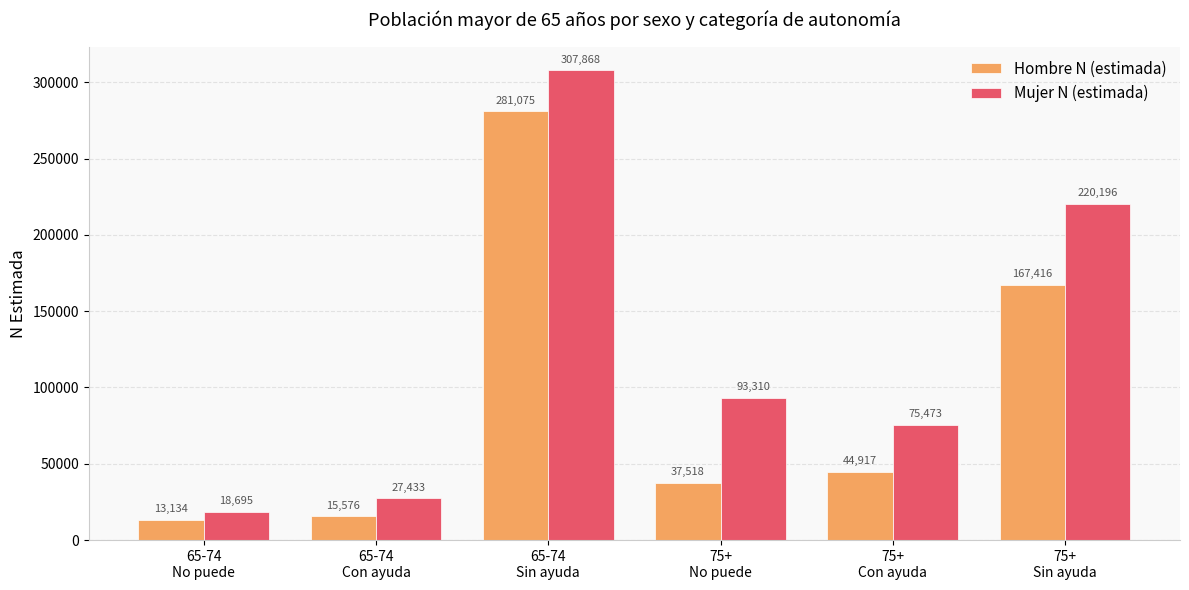

What is the difference between the second highest and second lowest values in the Hombre N (estimada) series?

151840